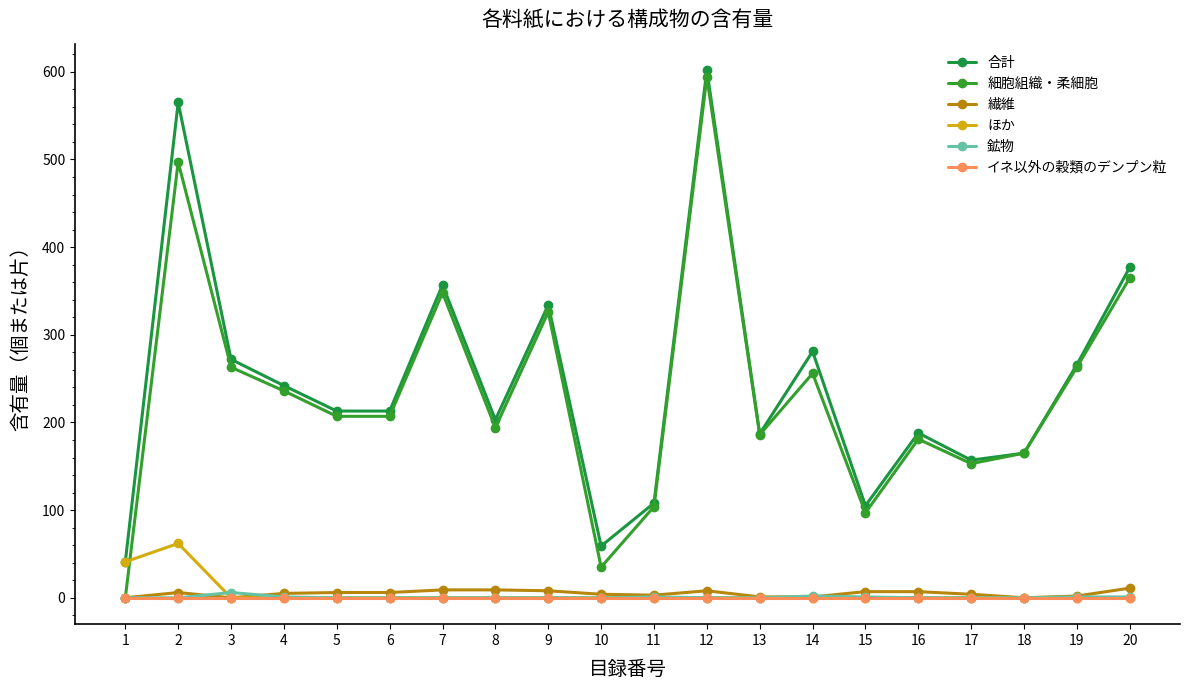

At which label does 細胞組織・柔細胞 first exceed 207?

2